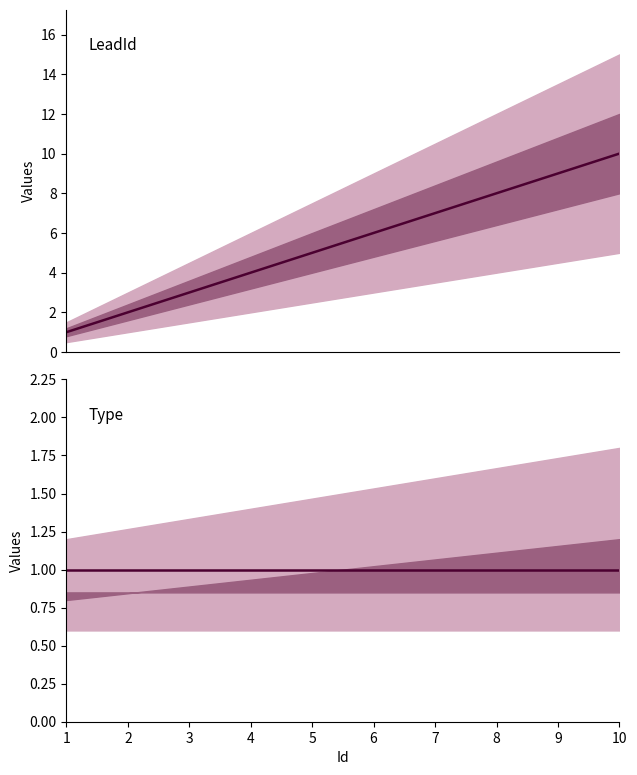

Reading right to left, list all the values displayed in this chart.

LeadId: 10=10	9=9	8=8	7=7	6=6	5=5	4=4	3=3	2=2	1=1
Type: 10=1	9=1	8=1	7=1	6=1	5=1	4=1	3=1	2=1	1=1